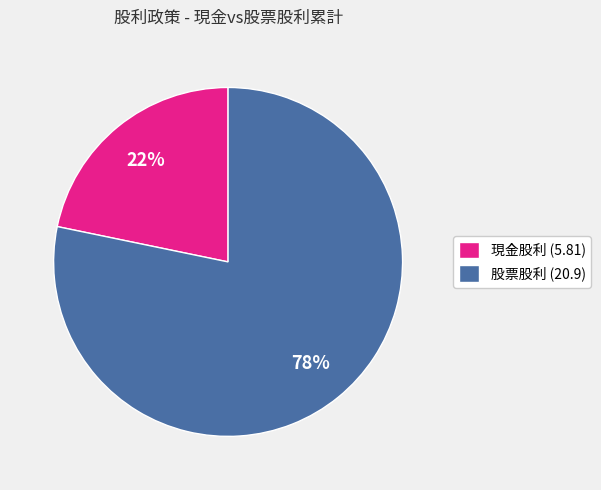

Do 現金股利 (5.81) and 股票股利 (20.9) together represent more than half of the pie?

Yes